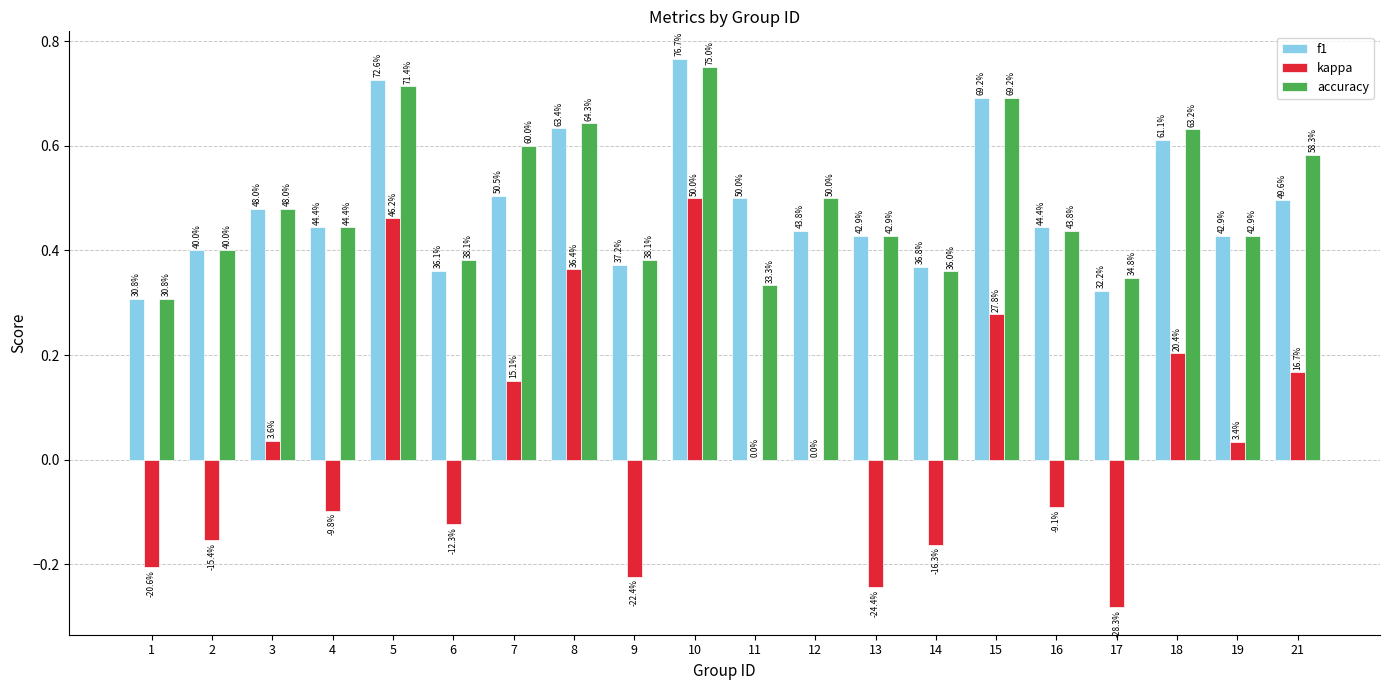

What are all the series names shown in the legend?

f1, kappa, accuracy